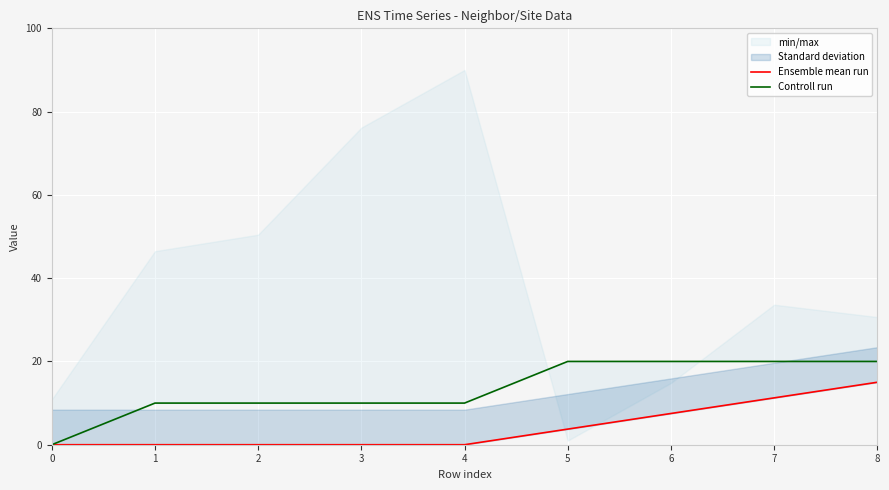

List the series in order of their peak value, highest first.

Controll run, Ensemble mean run